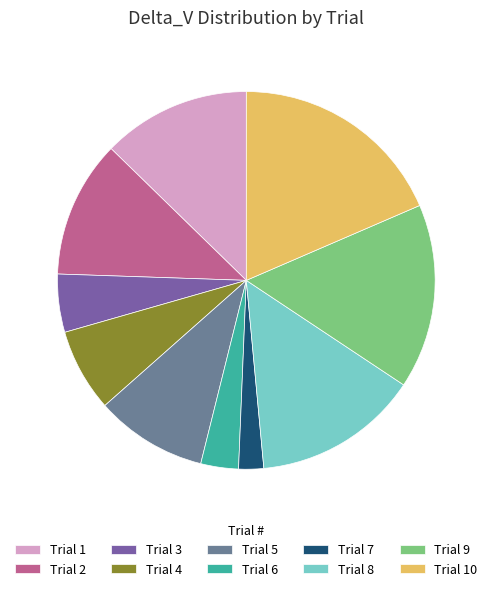

How many segments does this pie chart have?

10